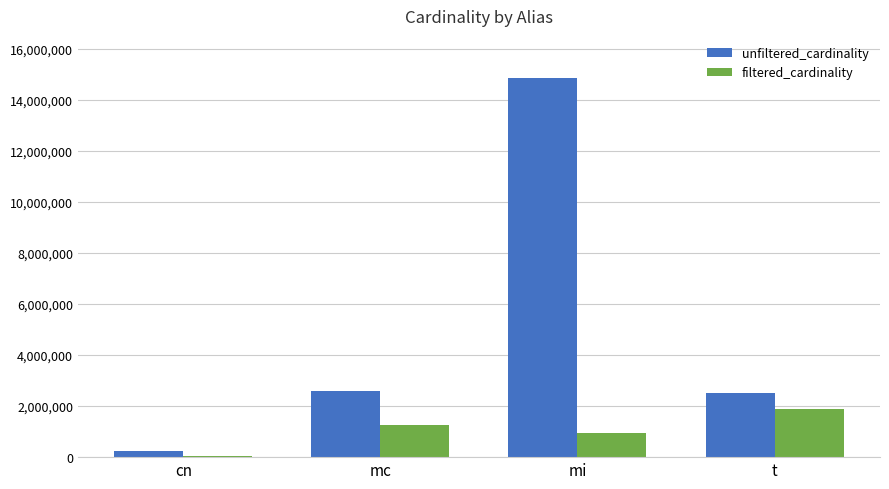

Which series changed the most between cn and mi?

unfiltered_cardinality